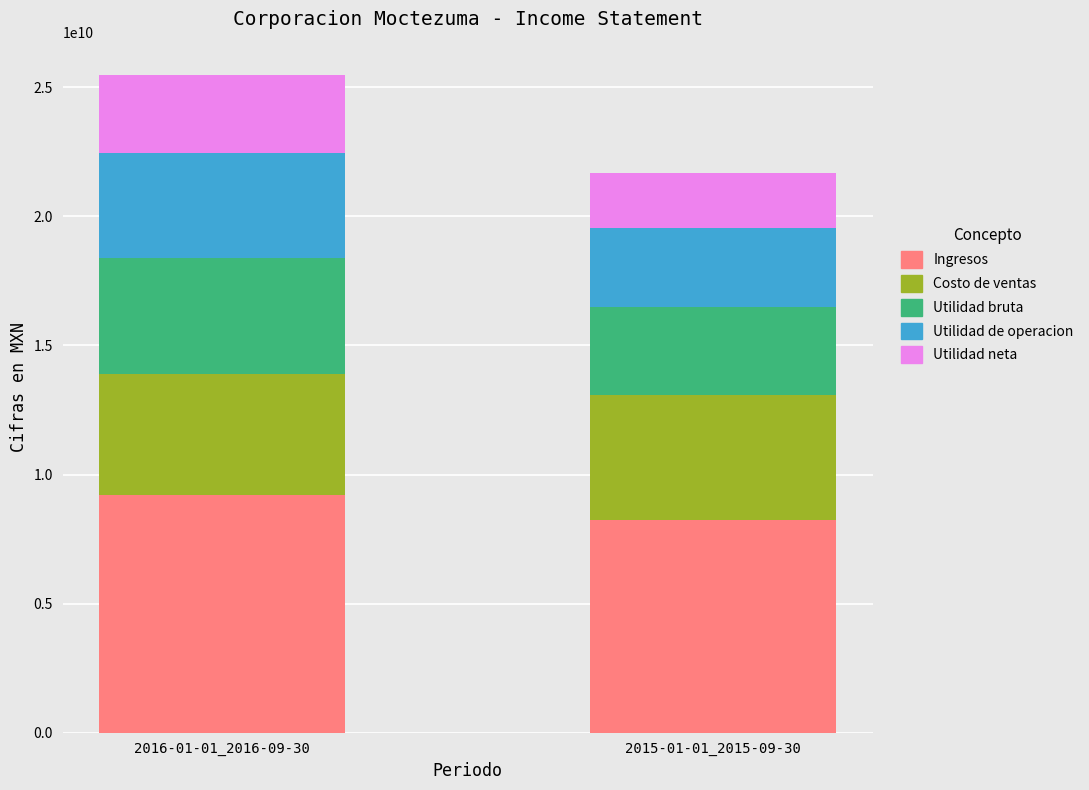

What is the maximum value for Ingresos?

9197164000